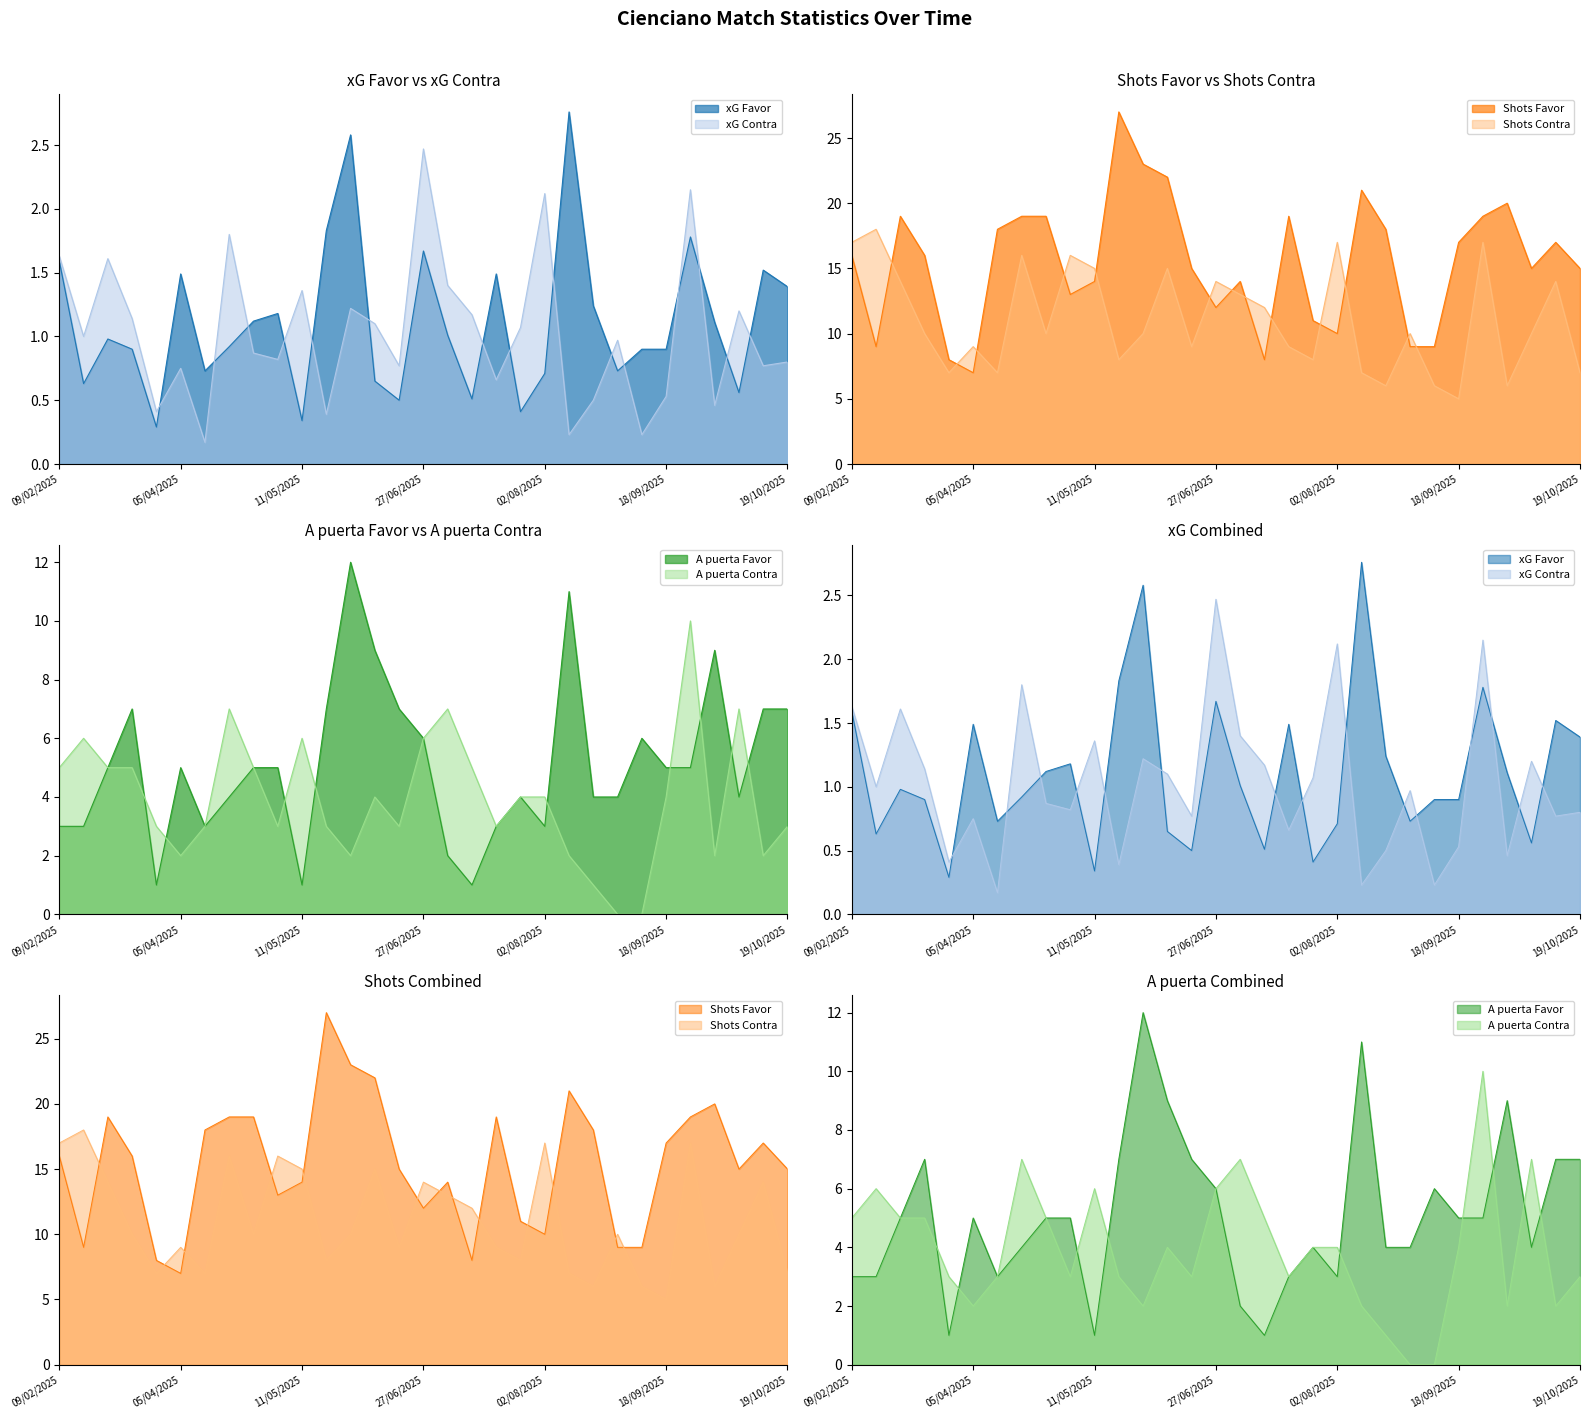

At which category does the chart reach its minimum across all series?

24/08/2025